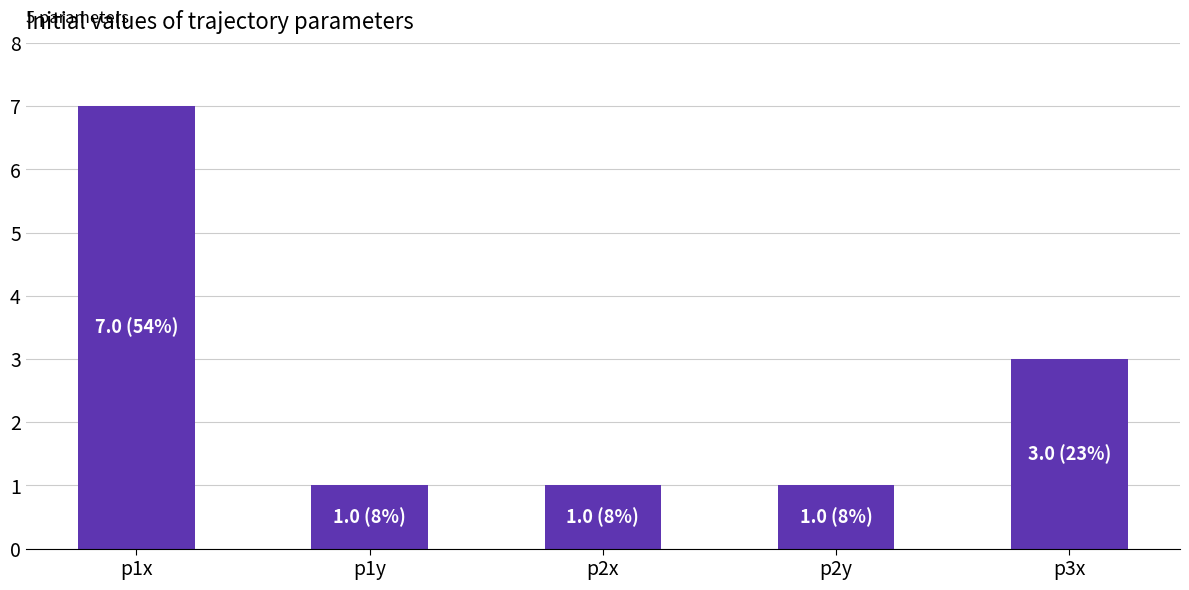

How many series are shown in this chart?

1